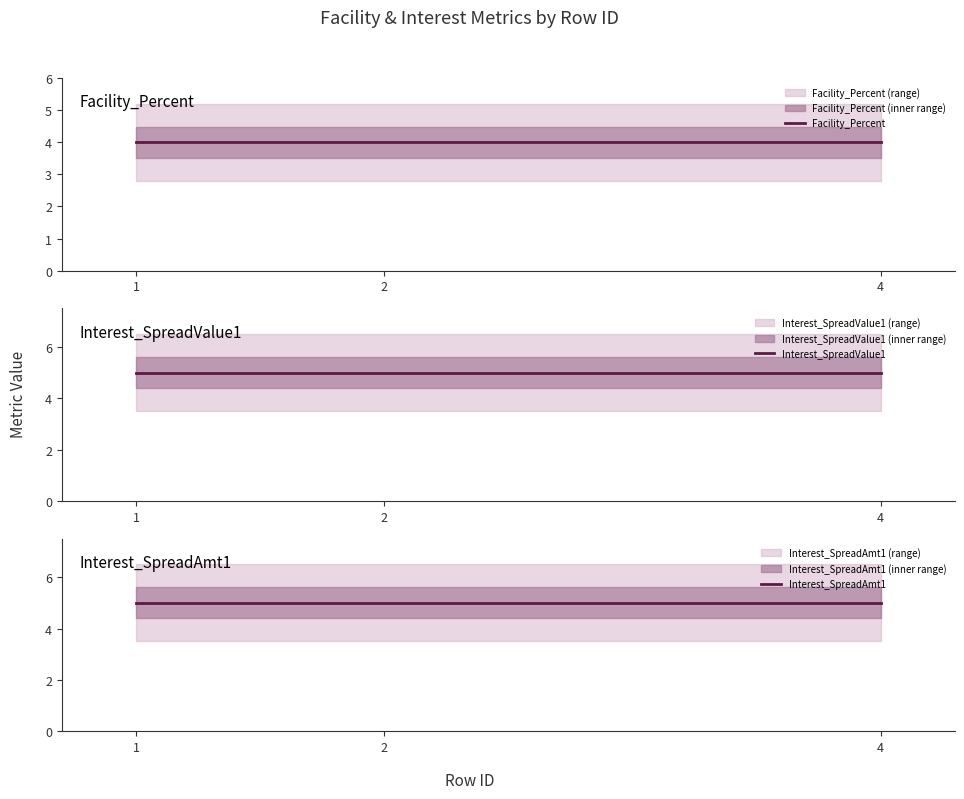

Reading right to left, list all the values displayed in this chart.

Facility_Percent: 4	4	4
Interest_SpreadValue1: 5	5	5
Interest_SpreadAmt1: 5	5	5